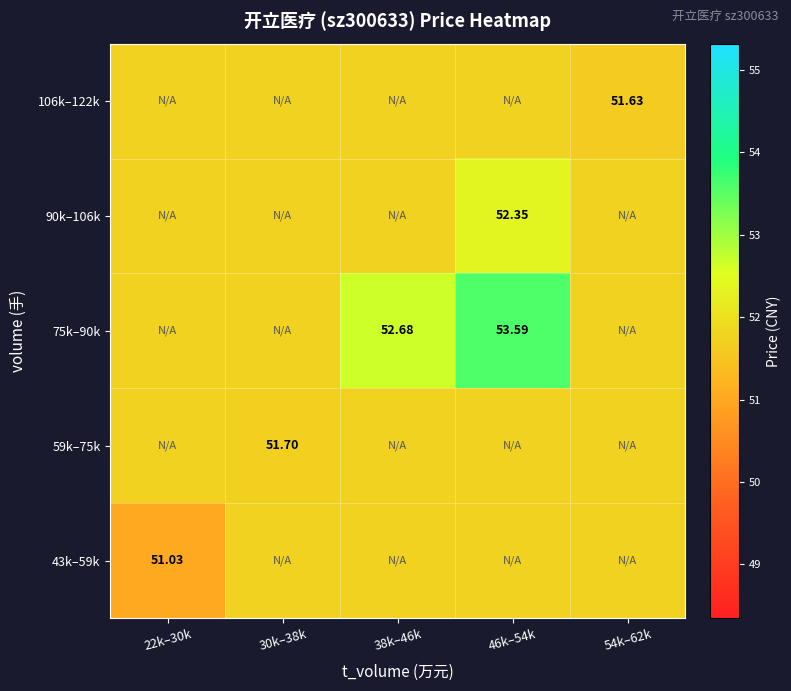

Which category has the highest value in the 90k–106k series?

46k–54k